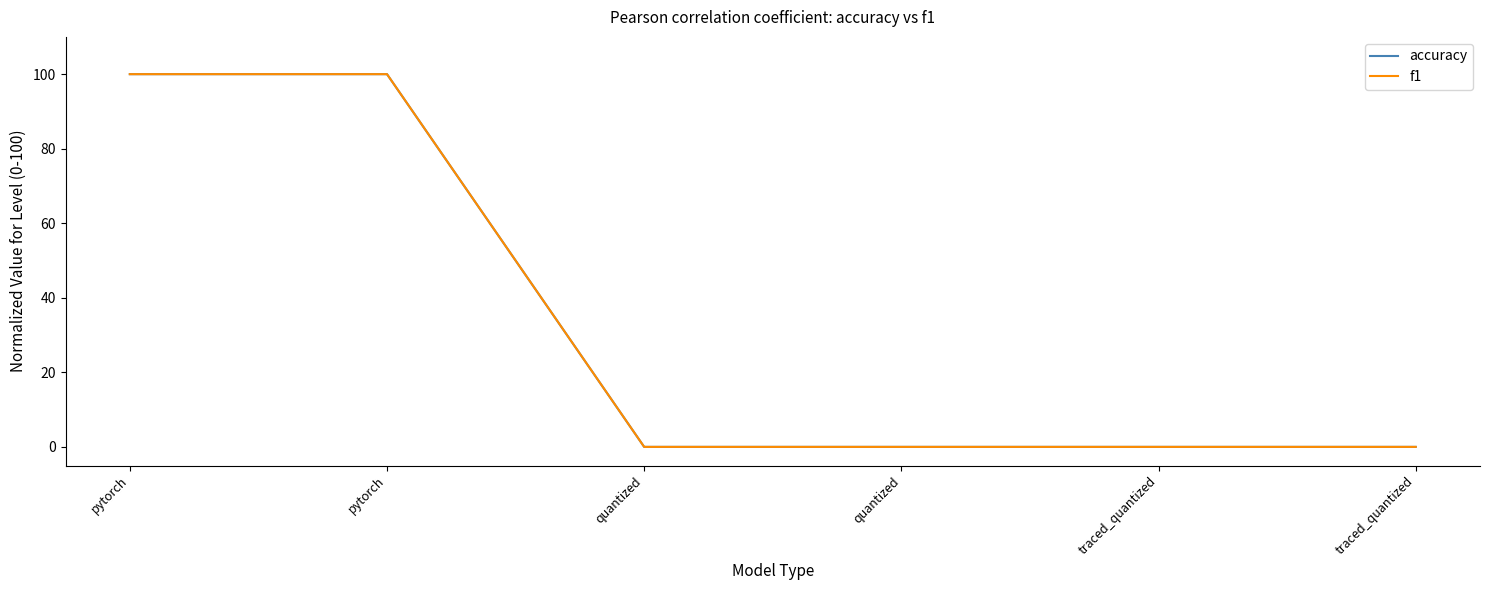

Reading left to right, extract all data points from this chart.

accuracy: pytorch=100	pytorch=100	quantized=0	quantized=0	traced_quantized=0	traced_quantized=0
f1: pytorch=100	pytorch=100	quantized=0	quantized=0	traced_quantized=0	traced_quantized=0